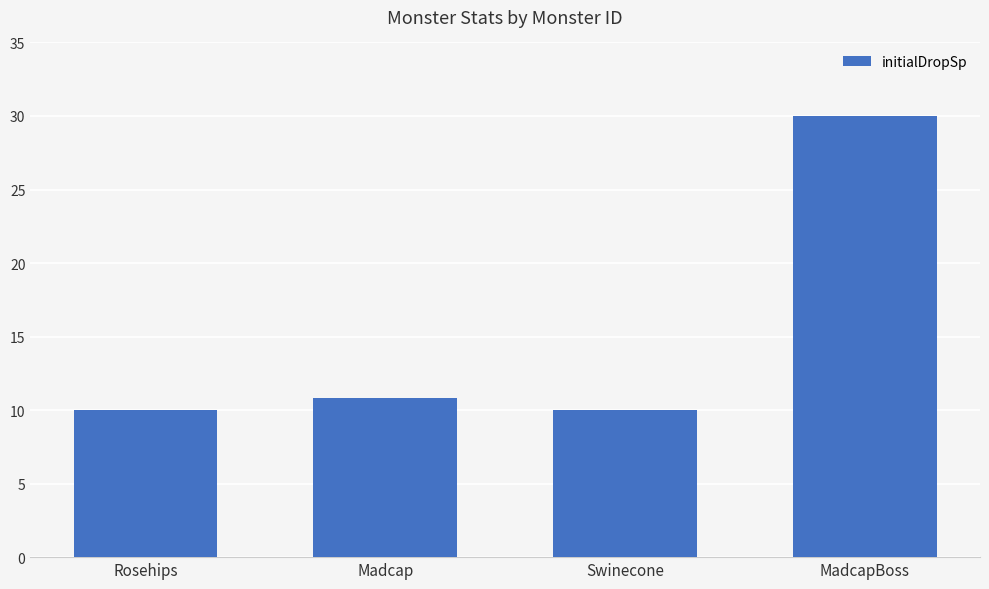

The chart shows a value of 16.7 at Madcap. True or false?

False